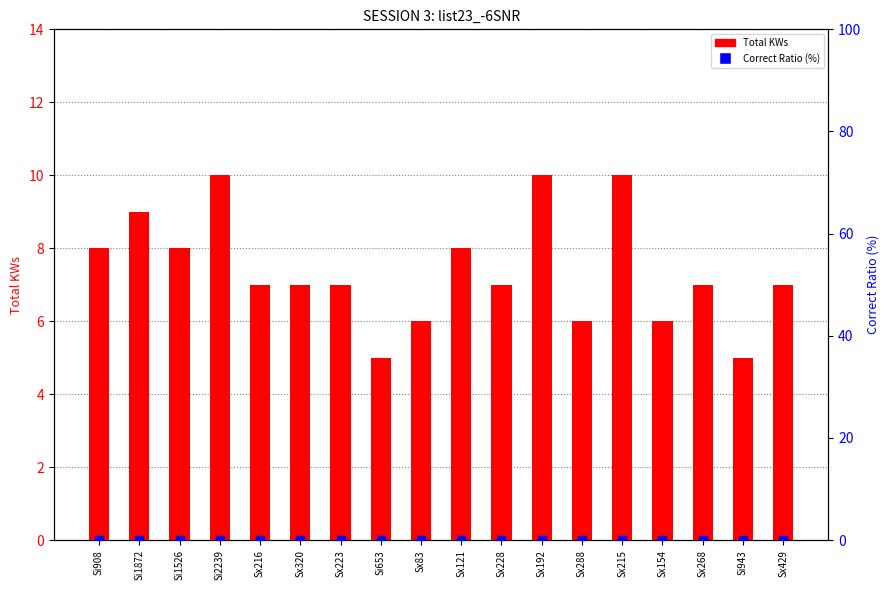

What is the total value across all series at Sx288?

6